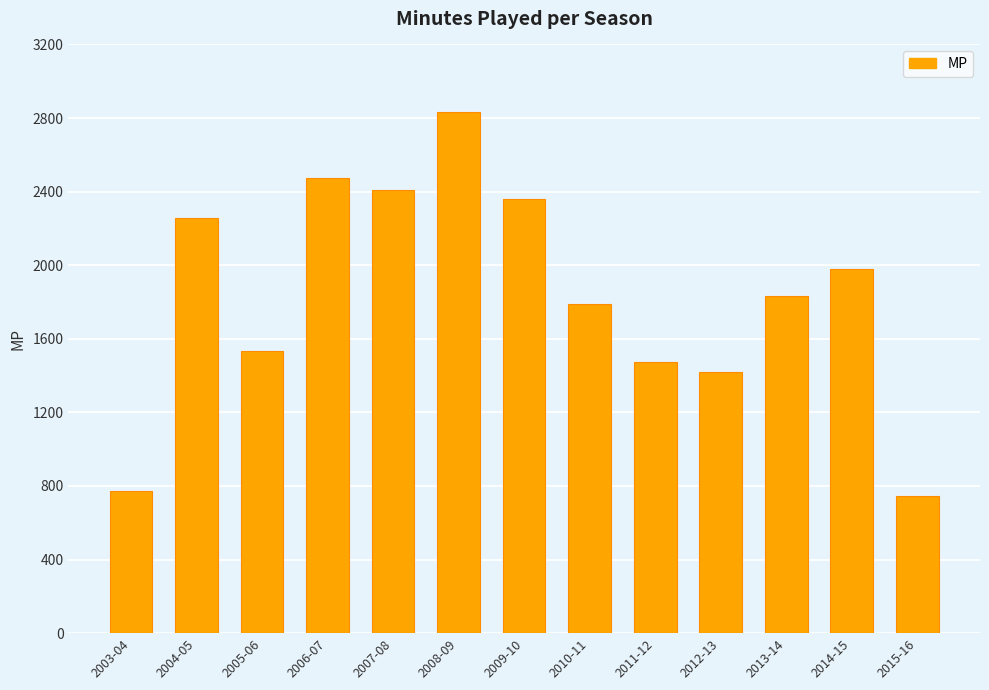

The chart shows a value of 2611 at 2005-06. True or false?

False